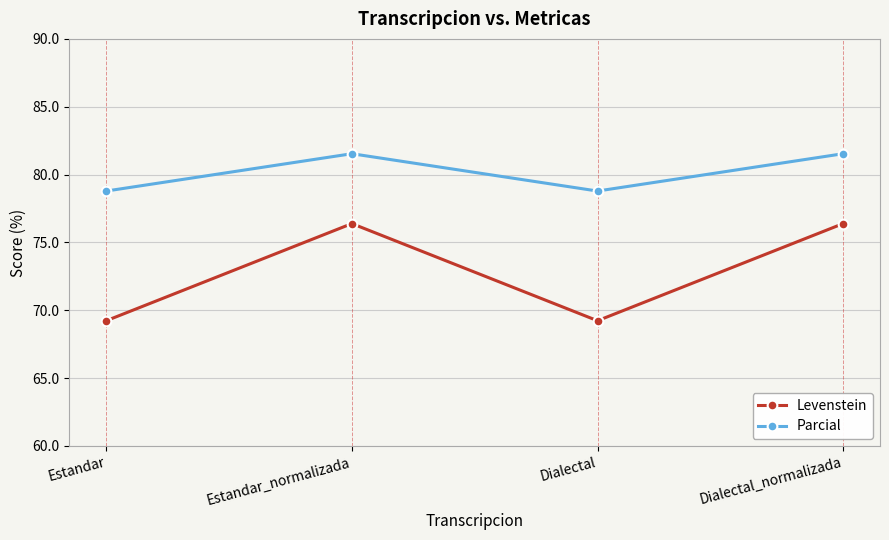

What is the difference between the maximum and minimum values in the Levenstein series?

7.2